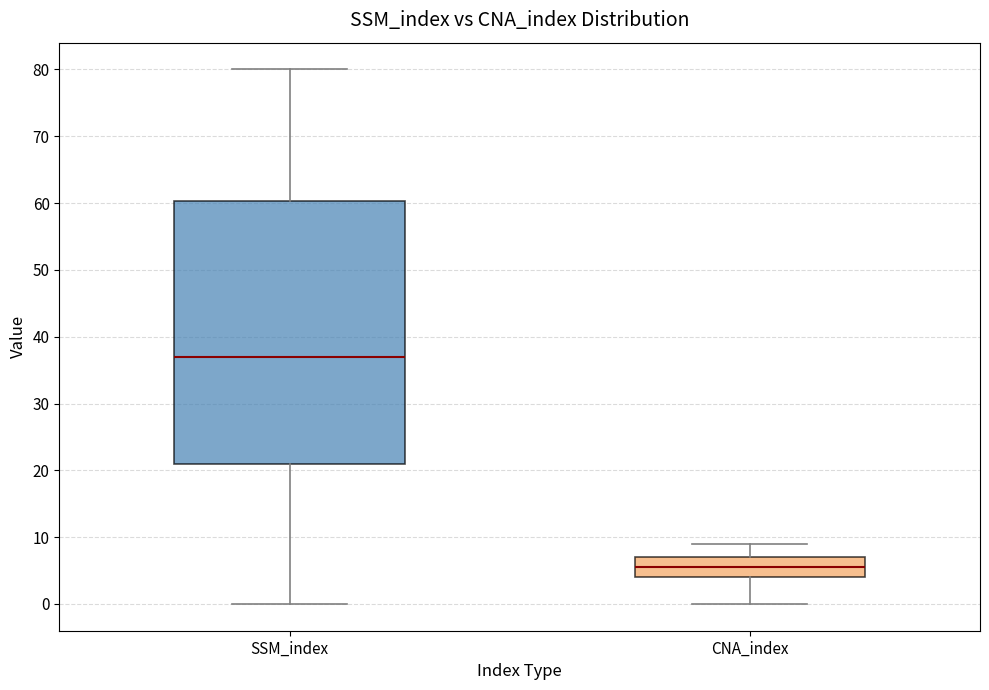

Reading left to right, transcribe this box plot: for each box, give where its median line is, the range the box spans, and where its two whiskers end, as read against the y-axis. The values are not printed on the chart, so give them approximately, as read against the axis.

SSM_index: median 37, box 21 to 60, whiskers 0 to 80
CNA_index: median 6, box 4 to 7, whiskers 0 to 9